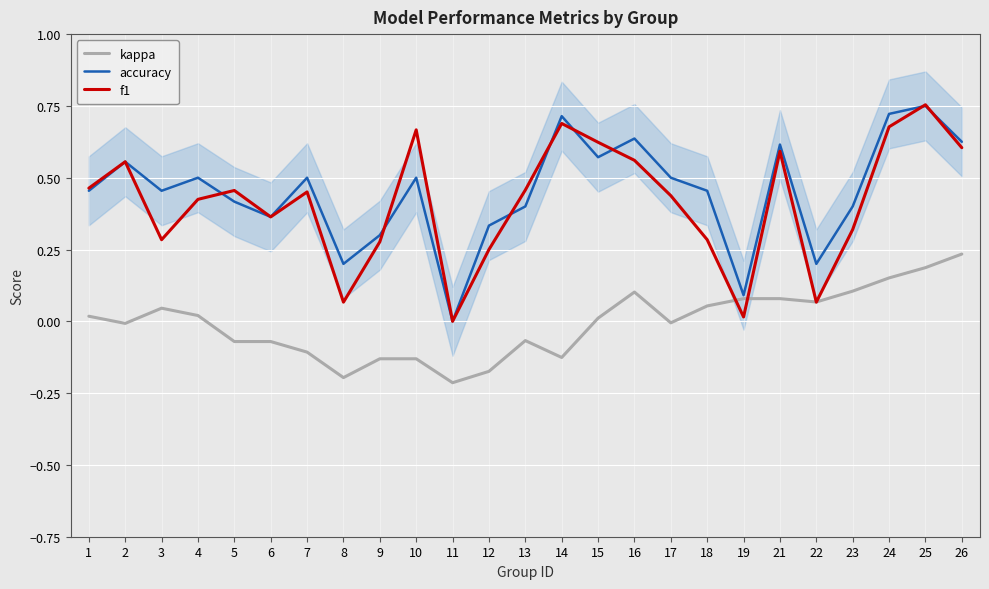

The accuracy series shows 0.7 at 7. True or false?

False